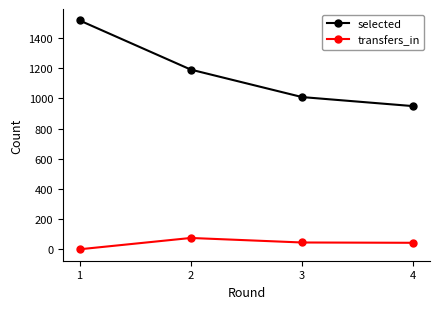

True or false: selected and transfers_in intersect in this chart.

False